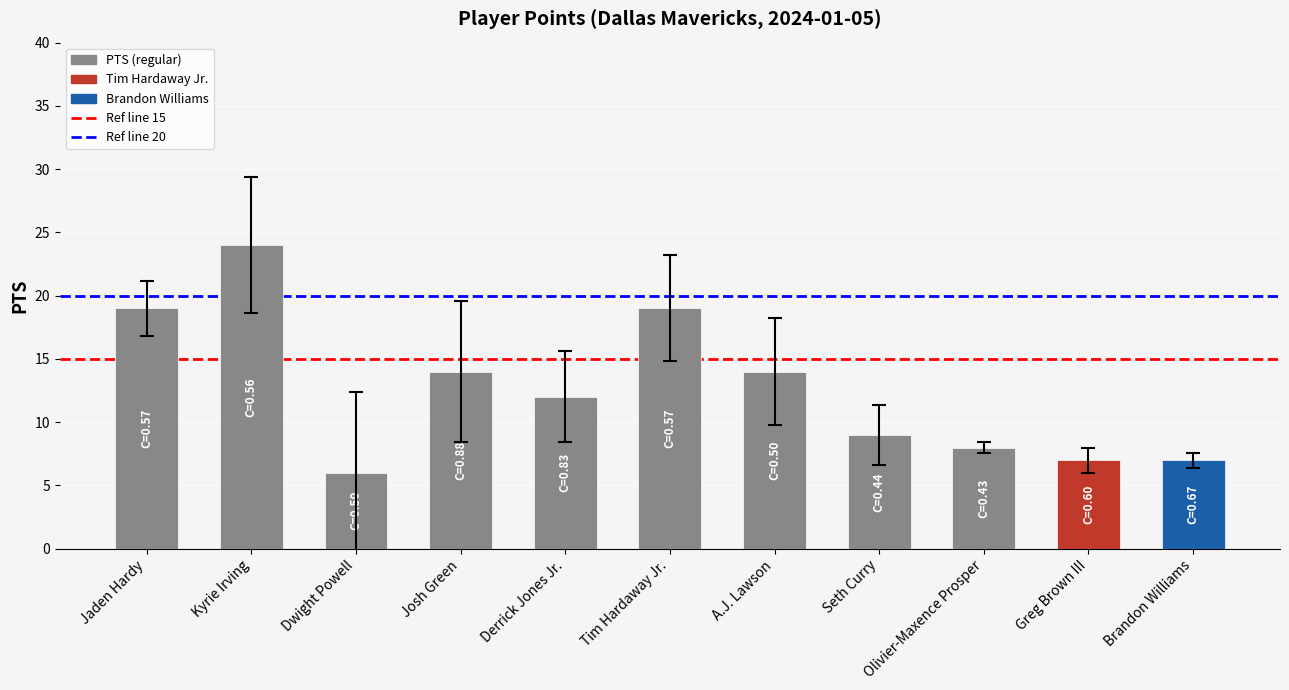

The value at Tim Hardaway Jr. is 19. True or false?

True